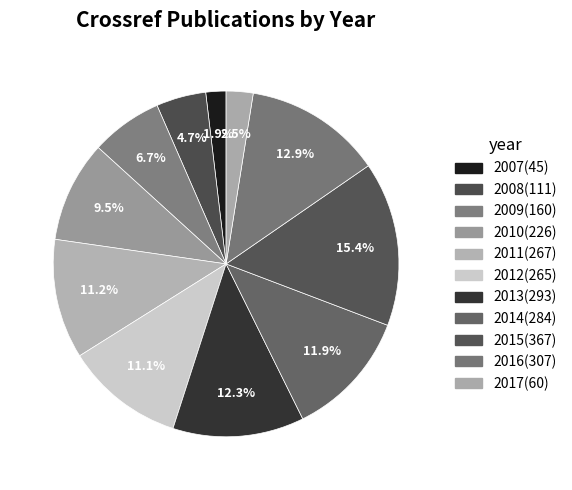

Count the number of slices in the pie.

11